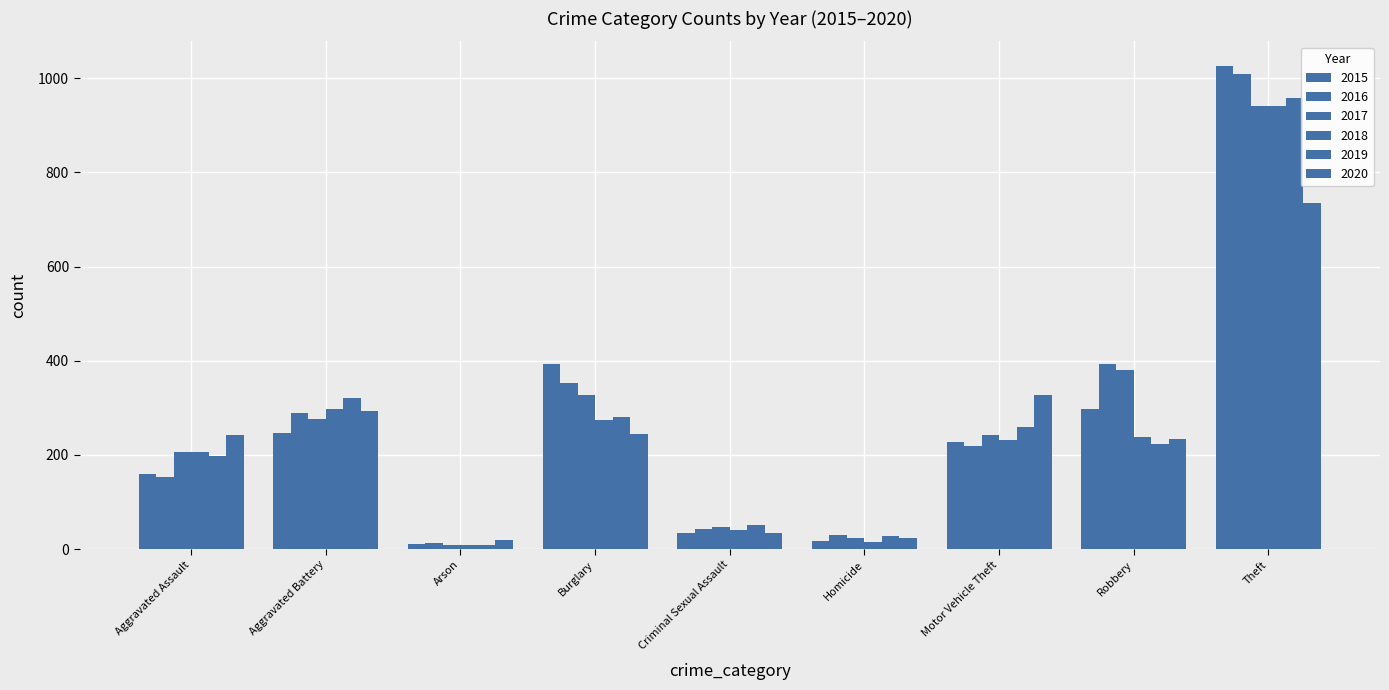

List the labels in order of 2020 value, largest first.

Theft, Motor Vehicle Theft, Aggravated Battery, Burglary, Aggravated Assault, Robbery, Criminal Sexual Assault, Homicide, Arson